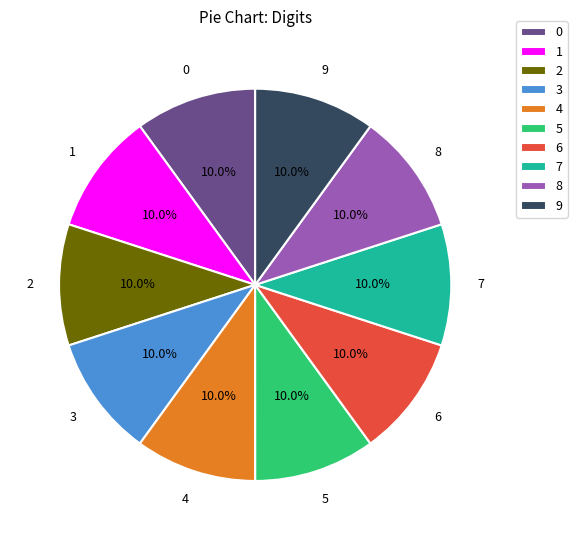

Is there any slice that represents more than half of the pie?

No